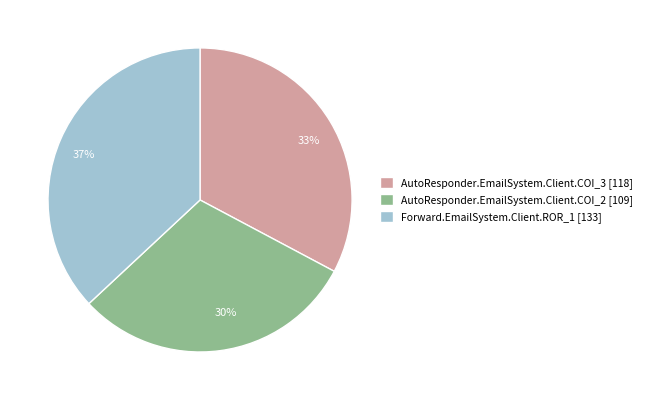

True or false: AutoResponder.EmailSystem.Client.COI_3 accounts for 33% of the total.

True